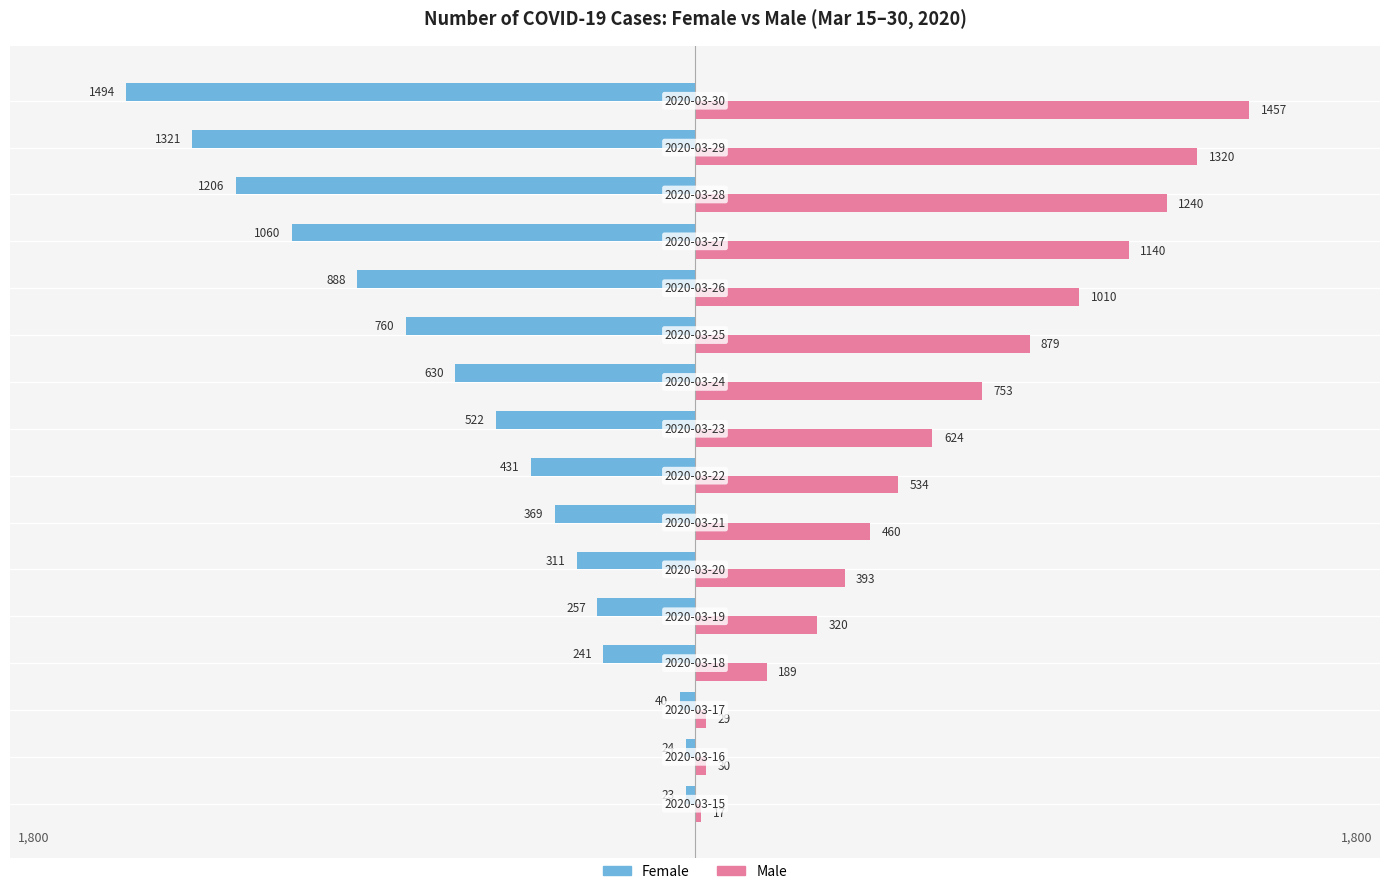

Rank the series by their average value, from lowest to highest.

Female, Male